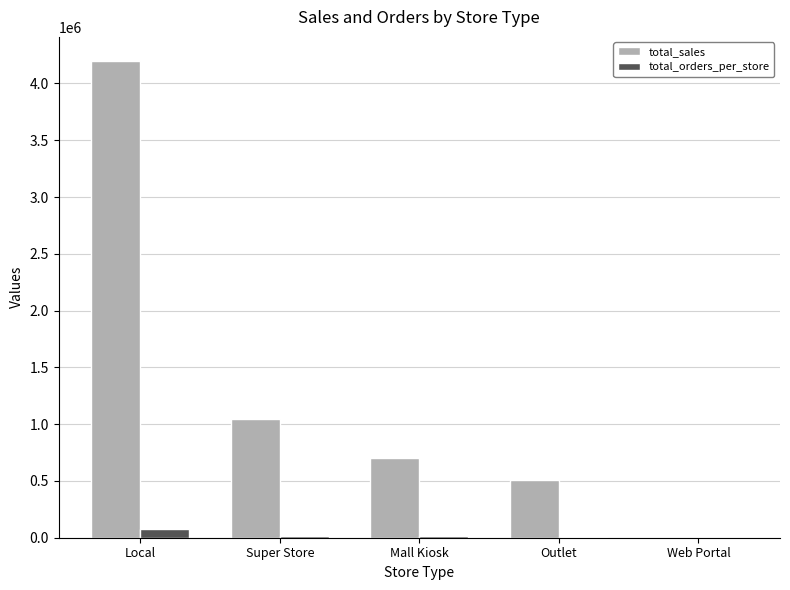

At which label does total_orders_per_store first exceed 13128?

Local